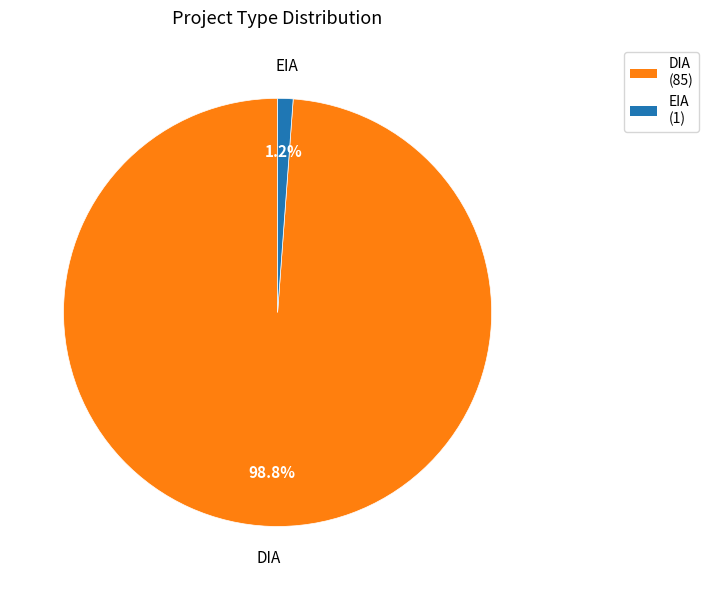

Rank the categories by value from highest to lowest.

DIA, EIA